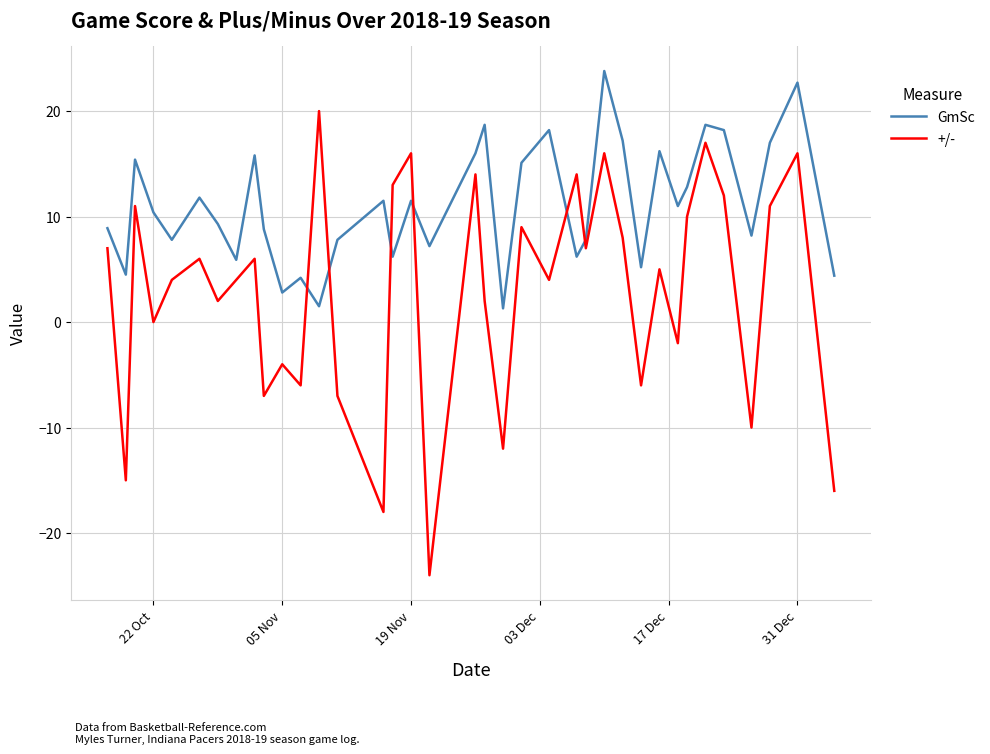

How many times do GmSc and +/- cross each other?

6